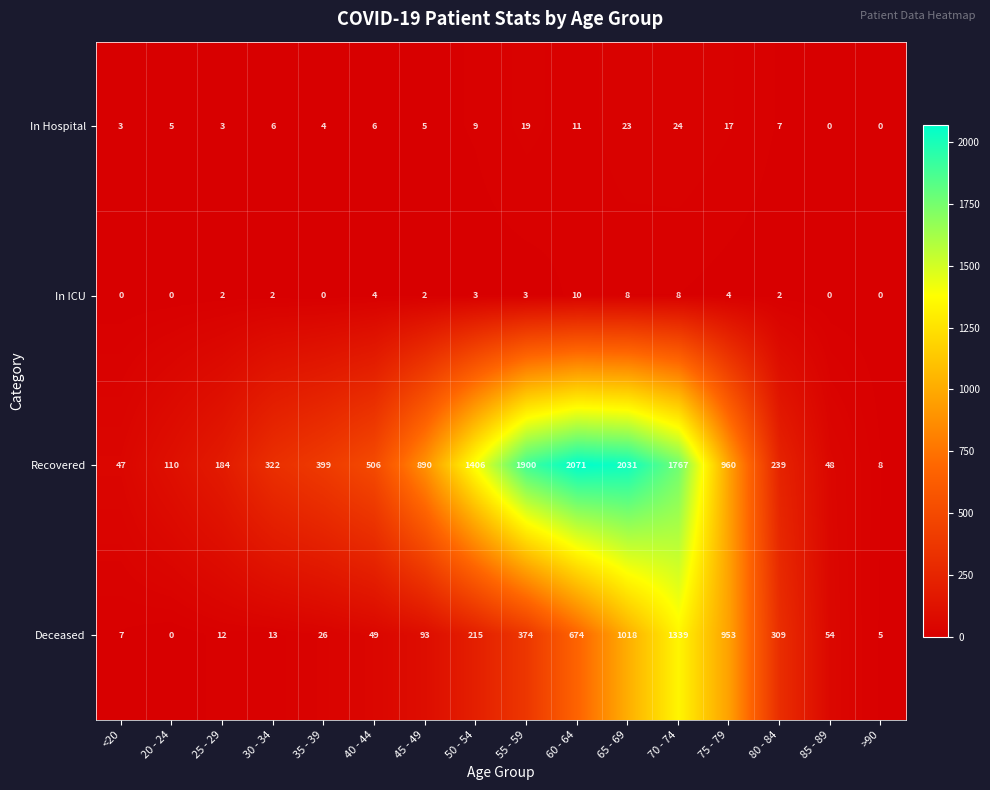

Which series has the largest total across all categories?

Recovered